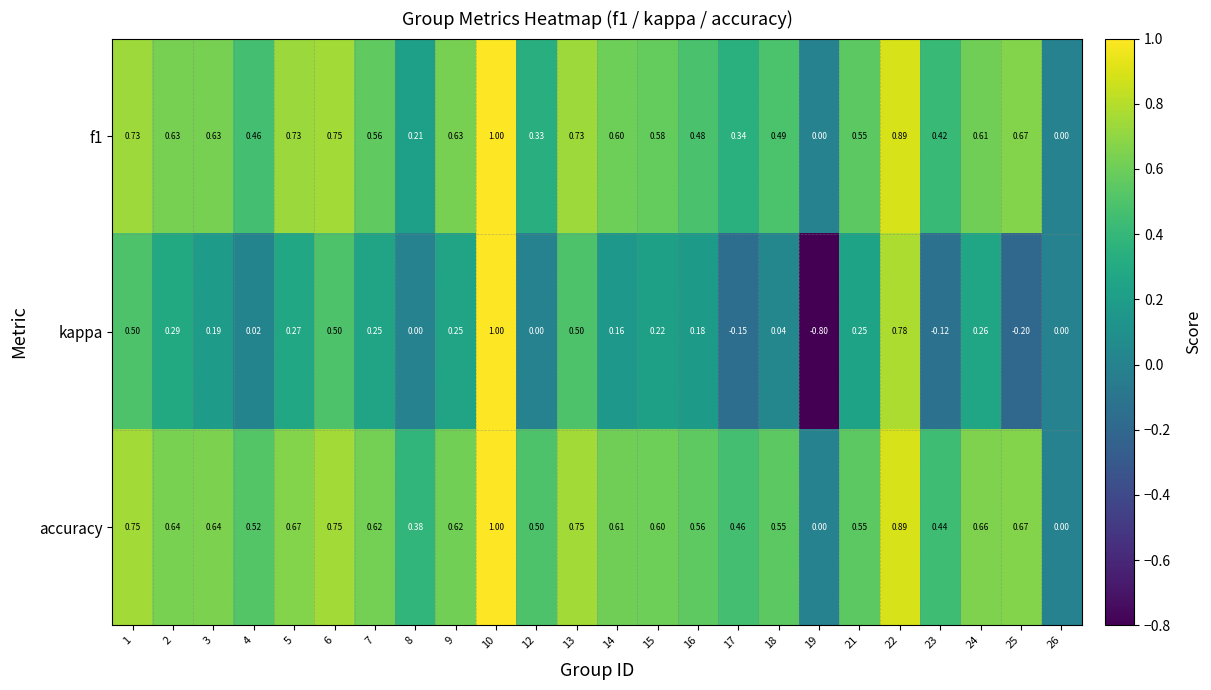

Which label corresponds to the largest value in the chart?

10